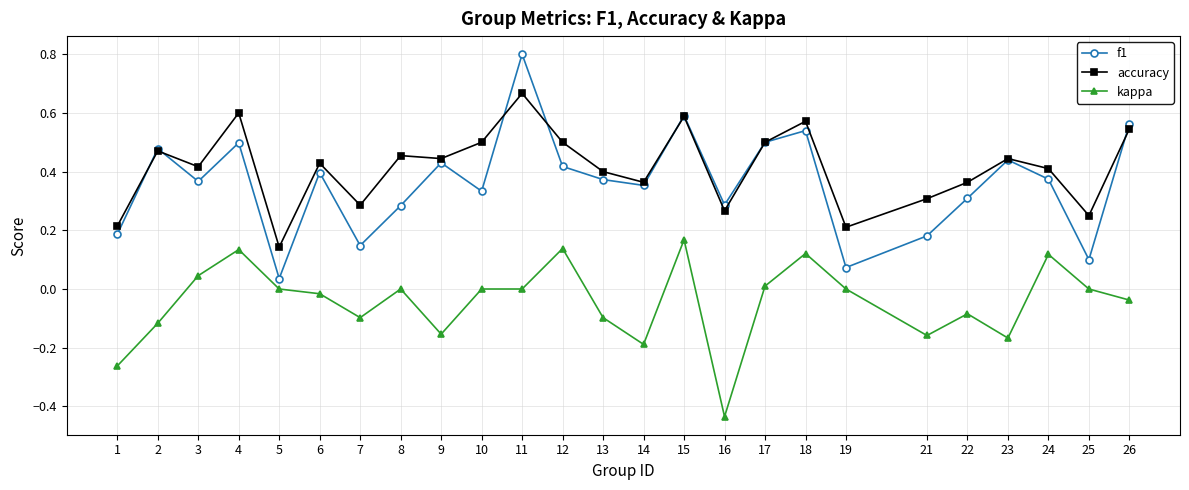

What is the highest value of the f1 series?

0.8